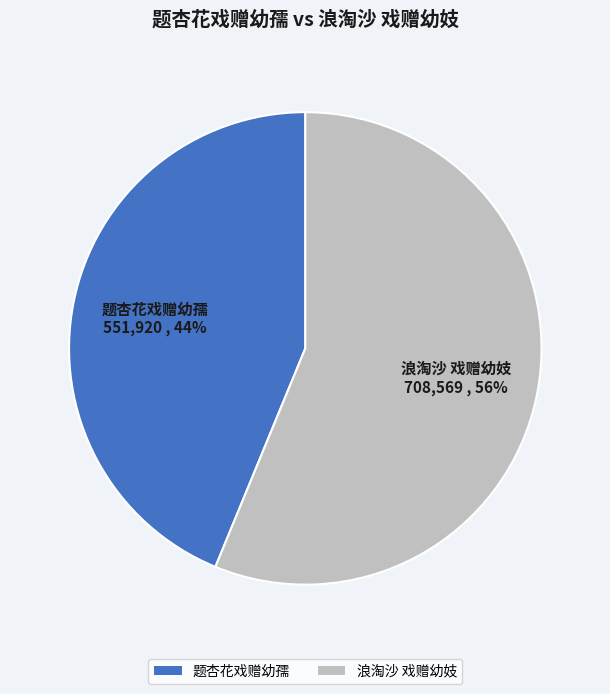

Do 浪淘沙 戏赠幼妓 and 题杏花戏赠幼孺 together represent more than half of the pie?

Yes